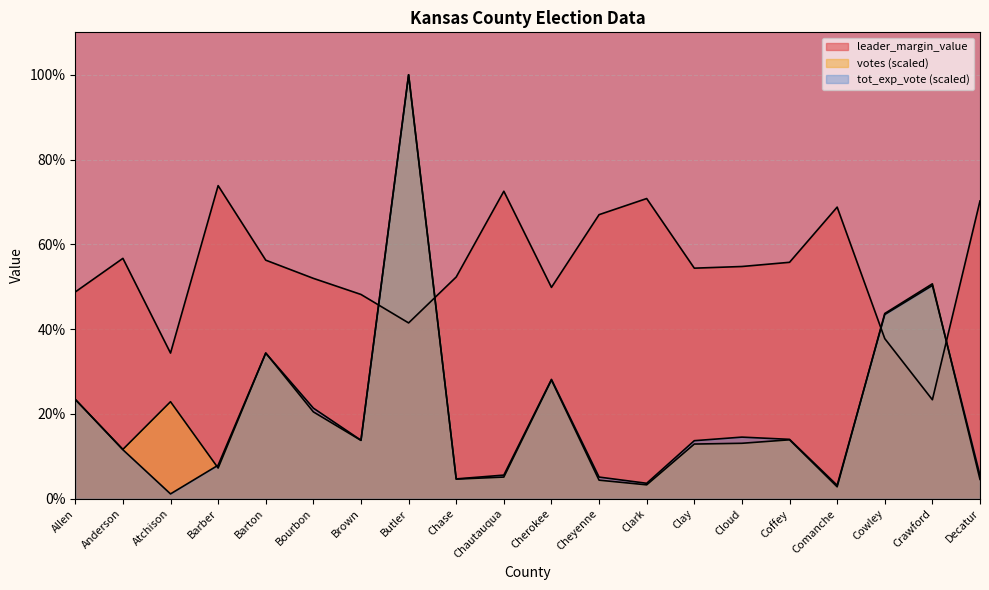

At which label does leader_margin_value reach its minimum?

Crawford